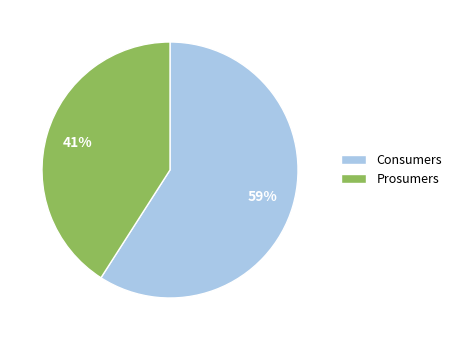

Rank the categories by value from lowest to highest.

Prosumers, Consumers